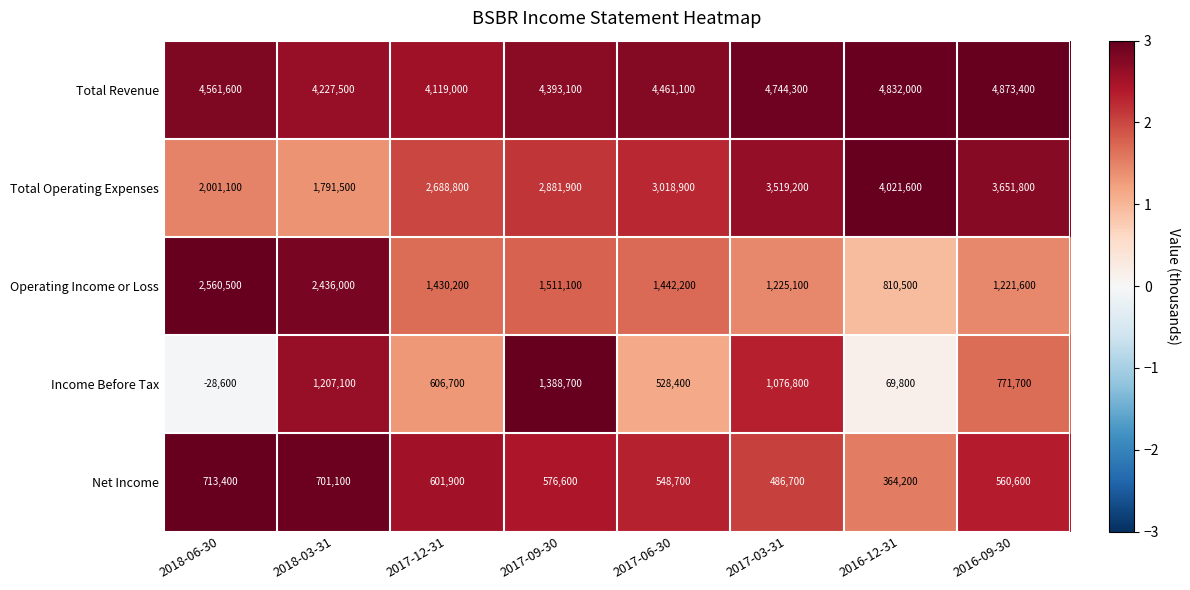

Which series has the widest spread of values?

Total Operating Expenses